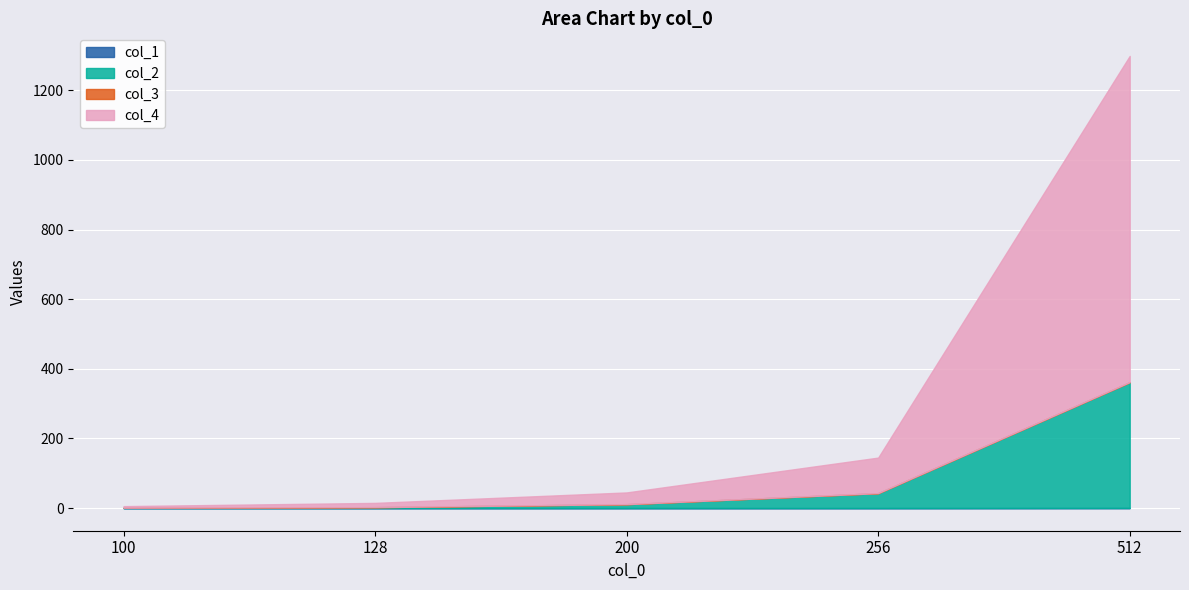

At how many categories does at least one series exceed 728?

1